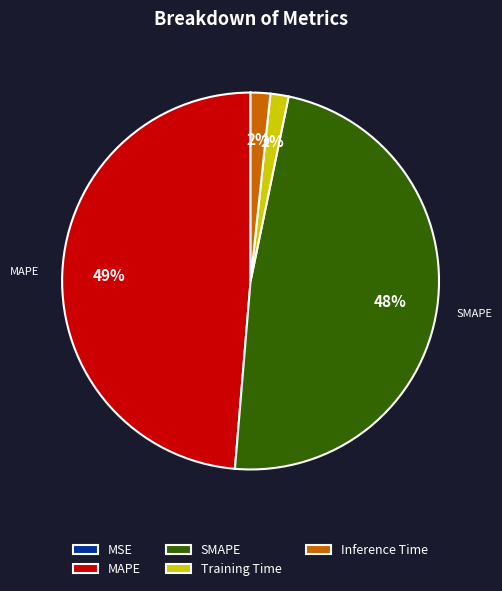

Is it true that Training Time is 10% of the pie?

False